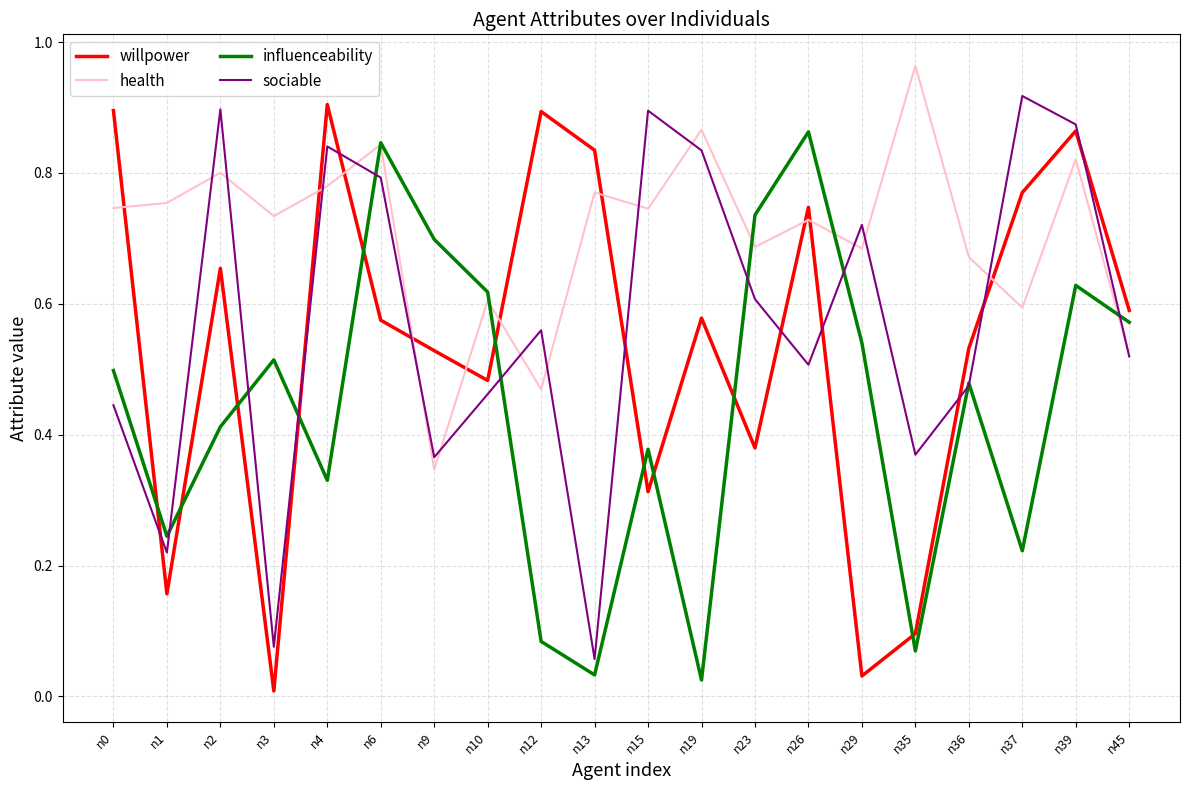

At n9, list the series in order from smallest to largest.

health, sociable, willpower, influenceability